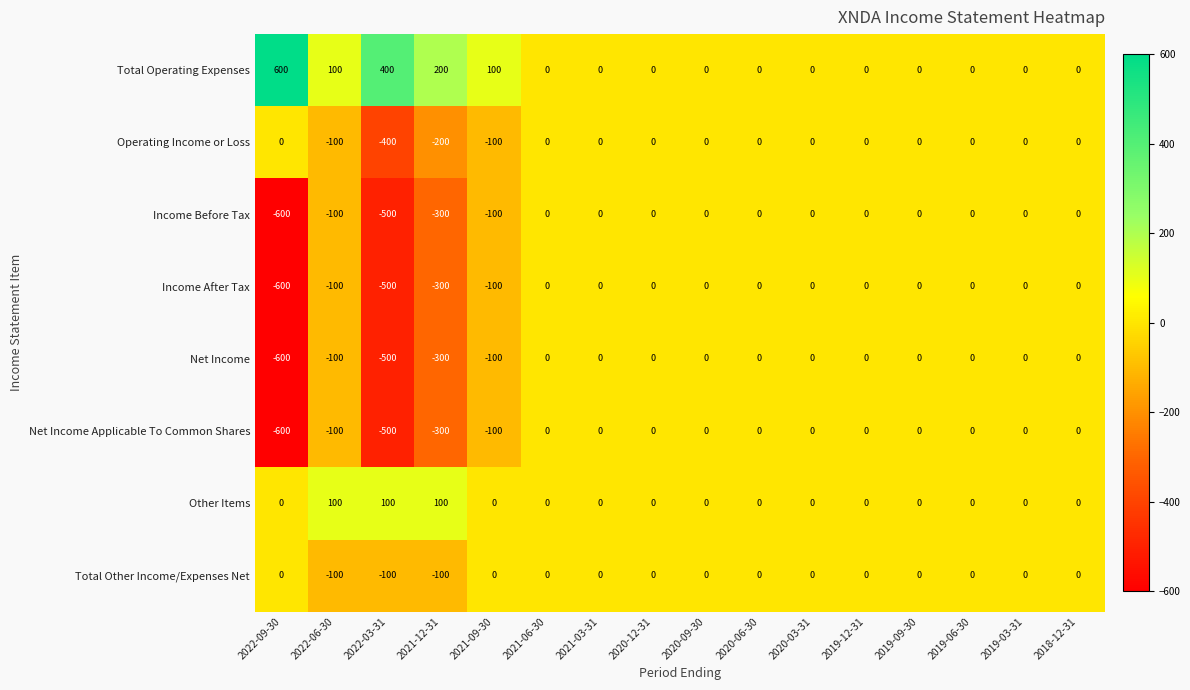

What is the sum of all Other Items values?

300